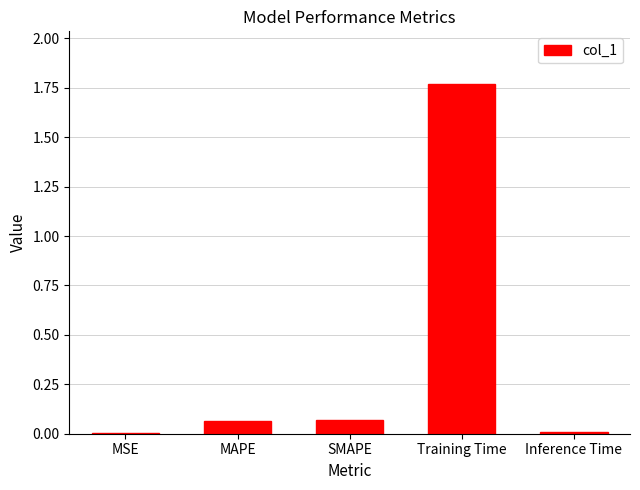

The chart shows a value of 1.0 at Training Time. True or false?

False